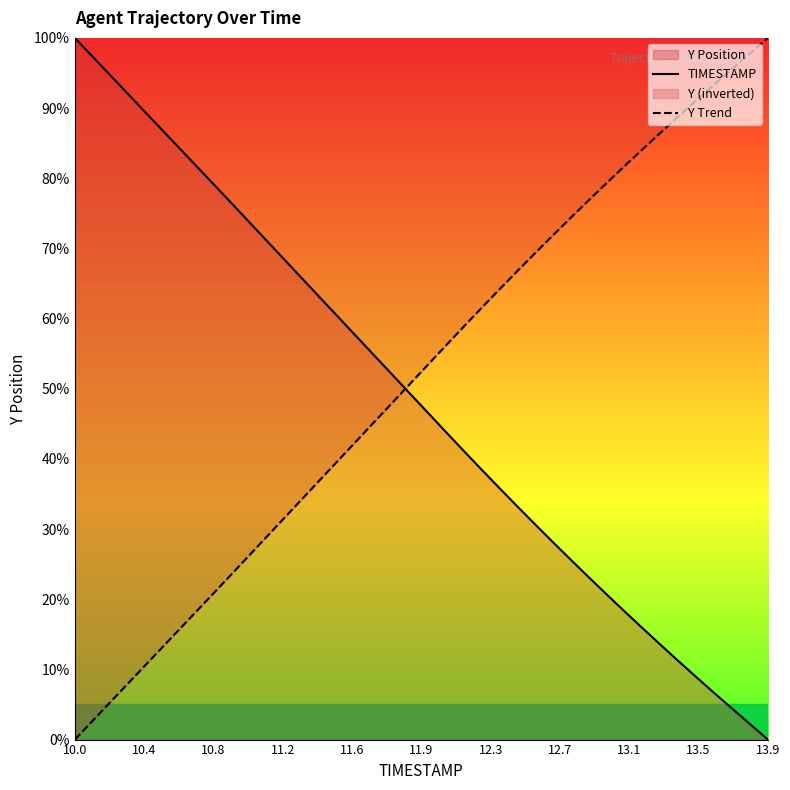

Which category has the lowest value in the TIMESTAMP series?

13.9